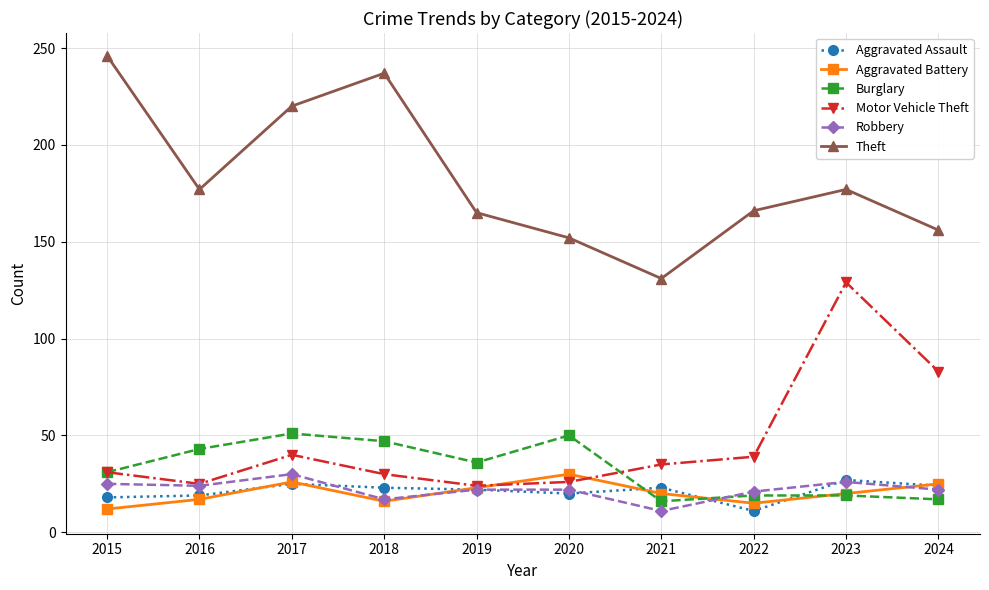

True or false: Robbery and Theft intersect in this chart.

False